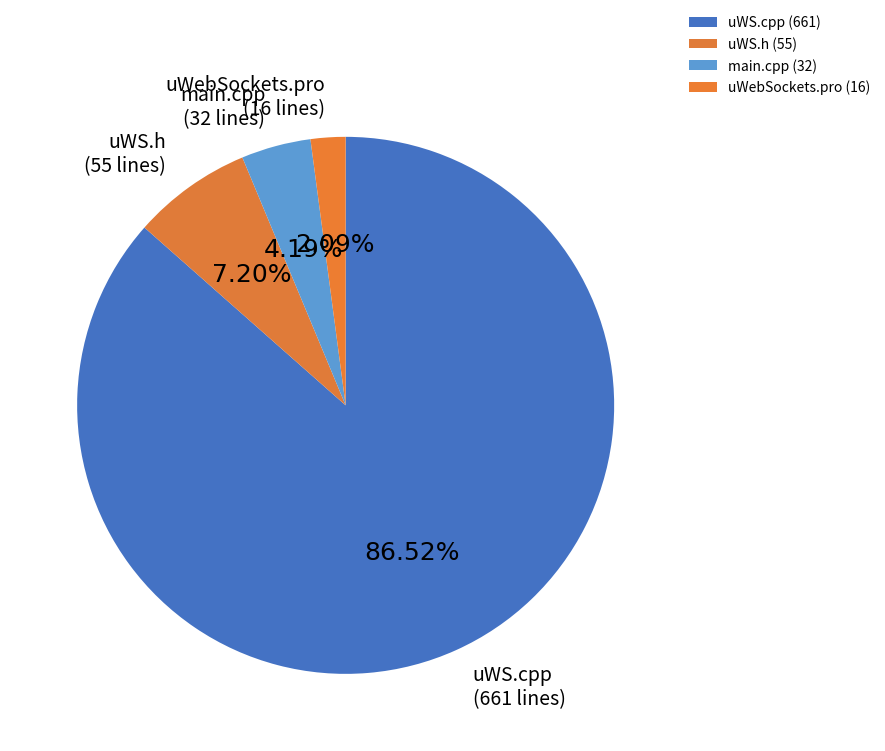

What is the change in value from uWS.h to uWebSockets.pro?

-39